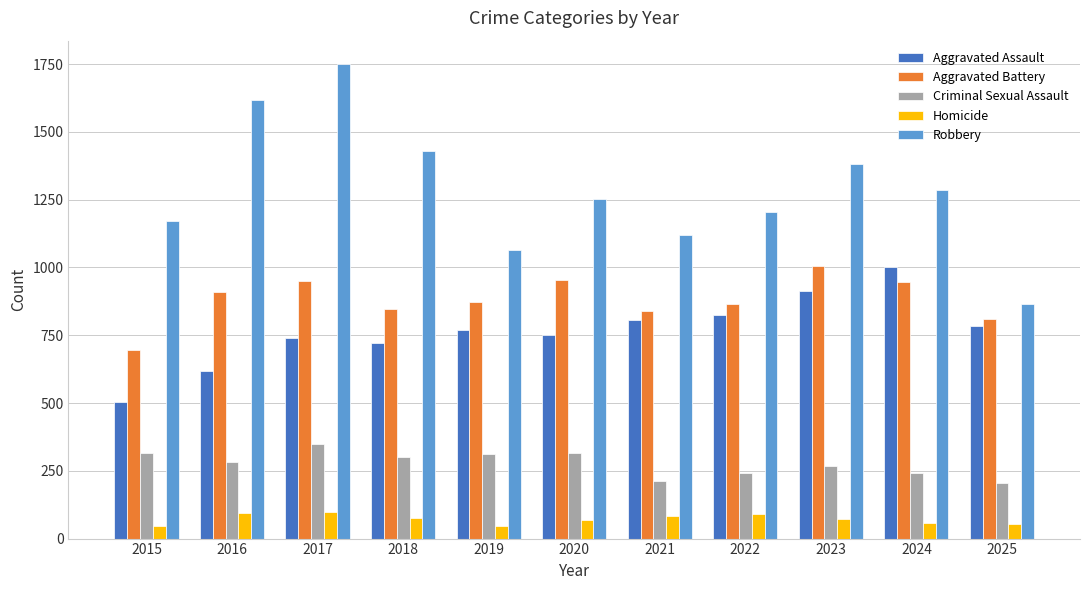

Rank the series at 2025 from highest to lowest value.

Robbery, Aggravated Battery, Aggravated Assault, Criminal Sexual Assault, Homicide